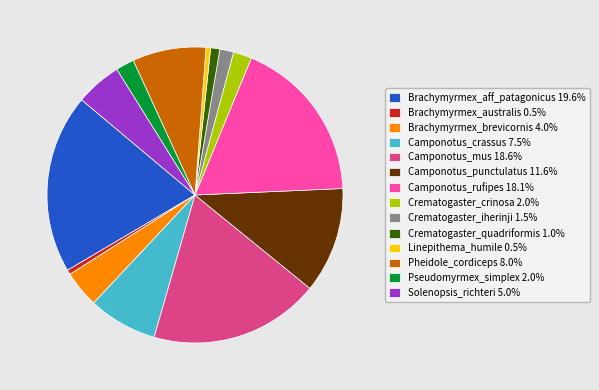

What is the ratio of the value at Crematogaster_quadriformis 1.0% to the value at Crematogaster_iherinji 1.5%?

0.7